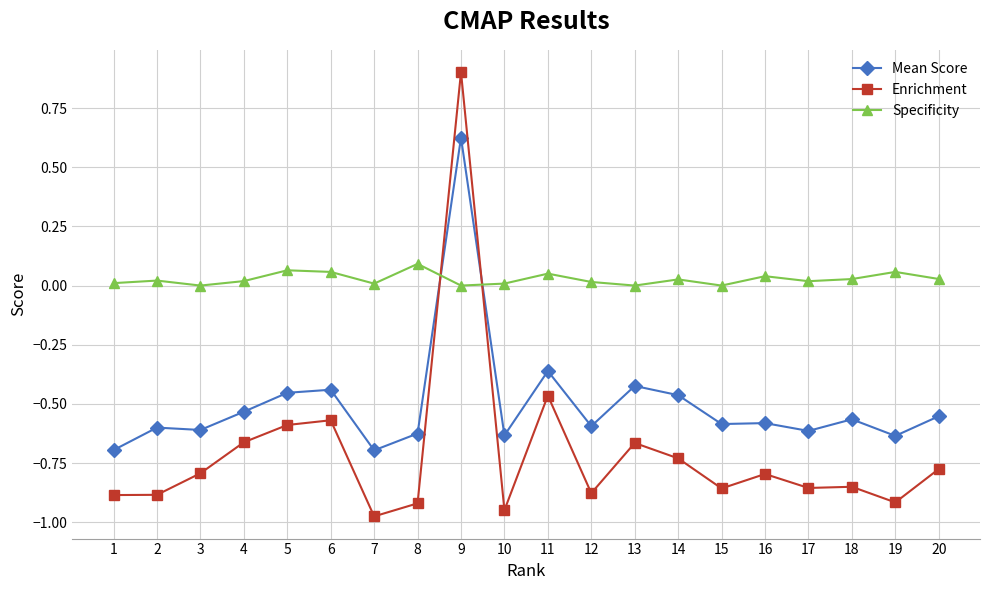

Is it true that Mean Score equals -0.9 at 10?

False